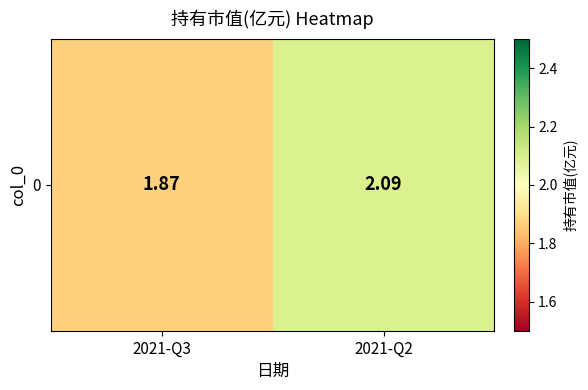

The value at 2021-Q3 is 1.9. True or false?

True